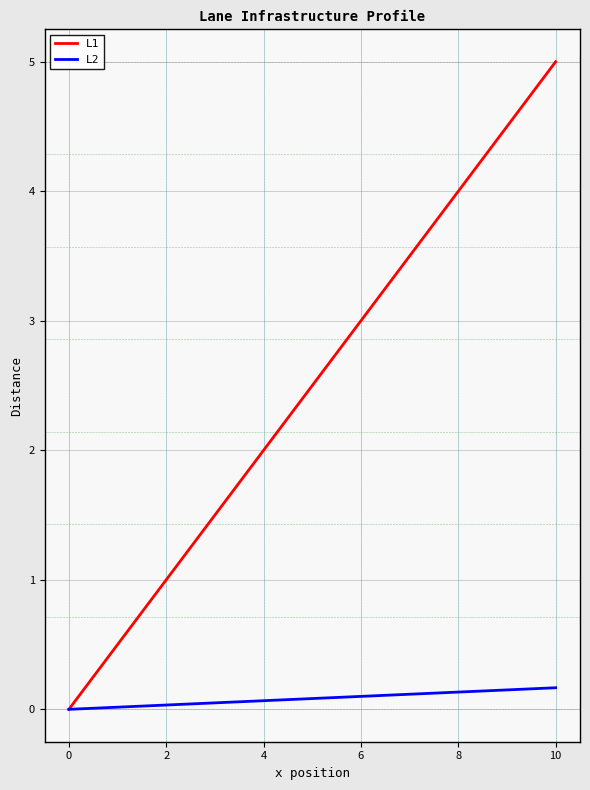

Which series has the largest total across all categories?

L1